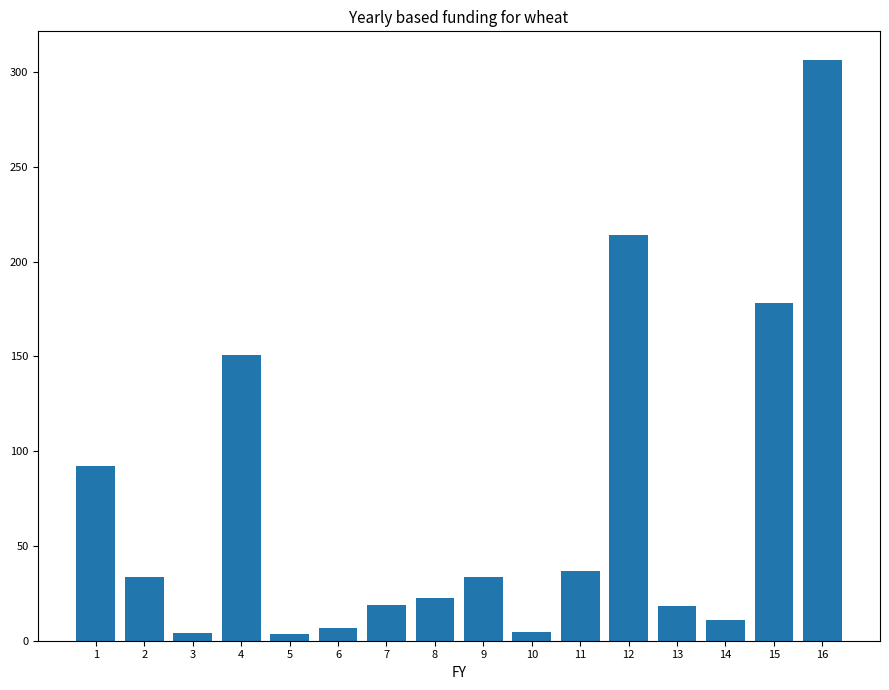

What is the change in value from 1 to 12?

+121.6